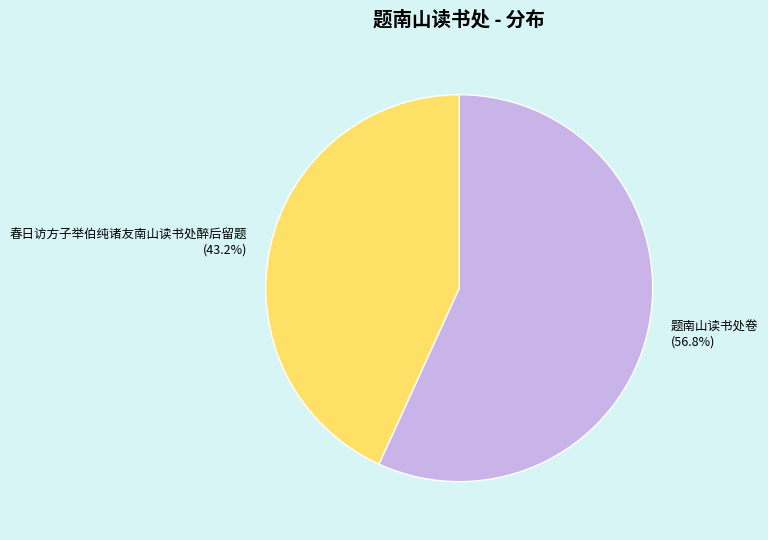

To the nearest percent, what is the average slice percentage?

50%